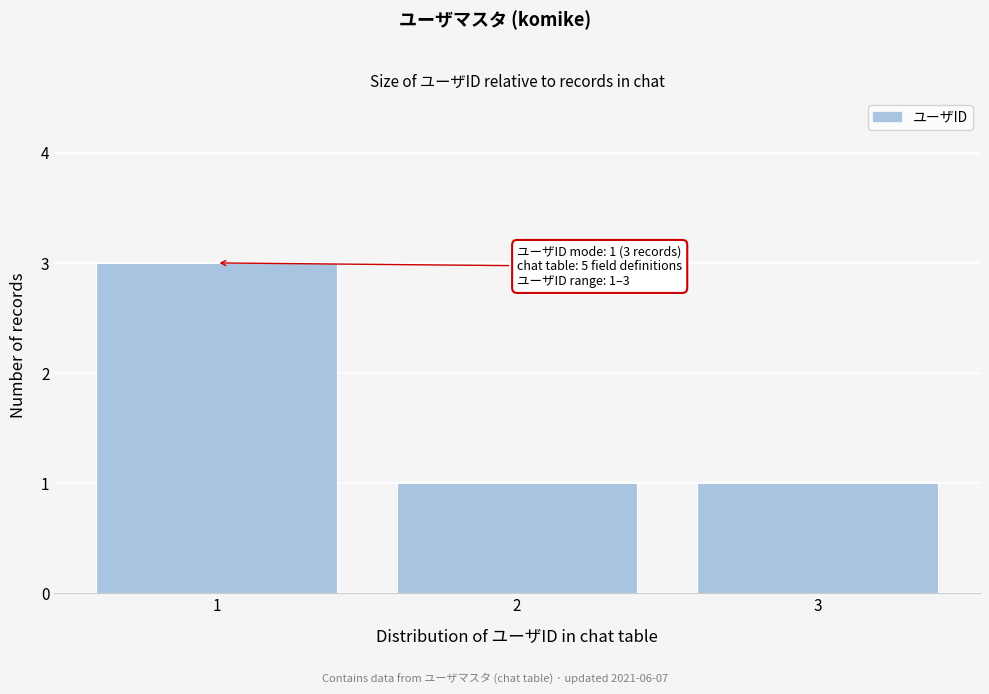

Over which range of the x-axis is the bar tallest?

0.5 to 1.5